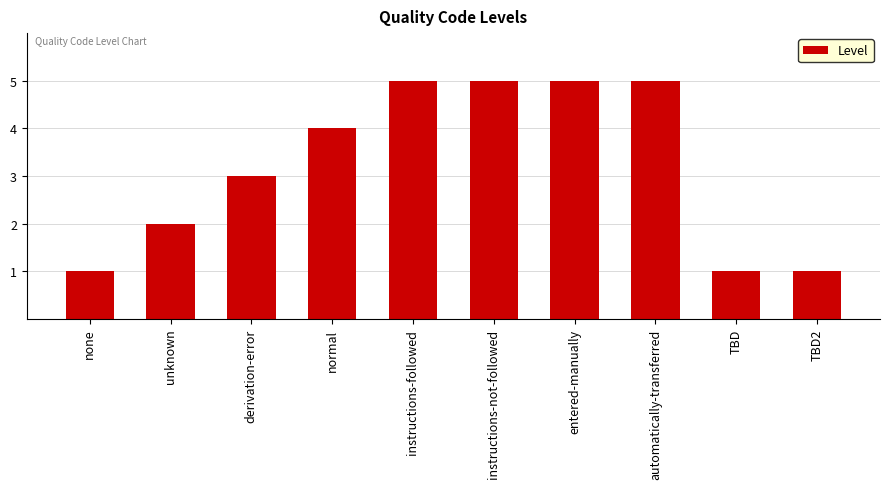

What is the label of the 6th bar from the left?

instructions-not-followed